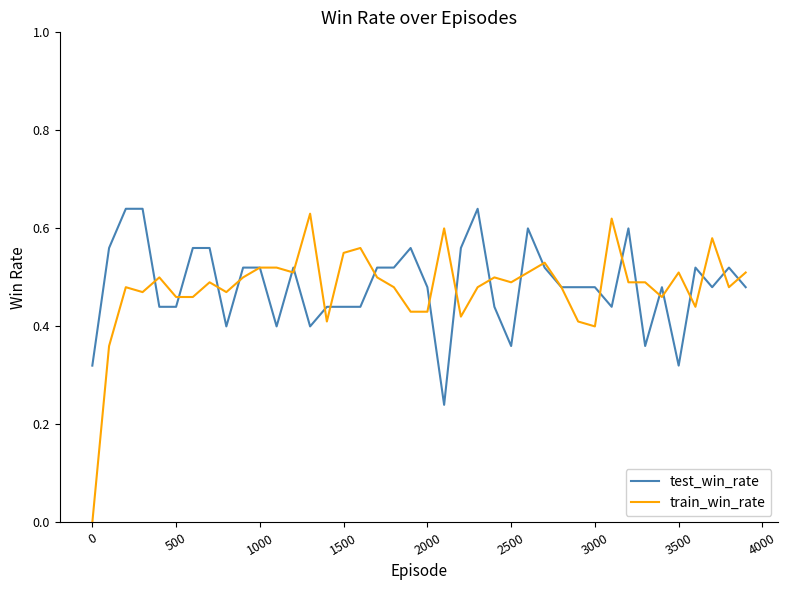

What is the value of the train_win_rate point at the 38th from the left?

0.6